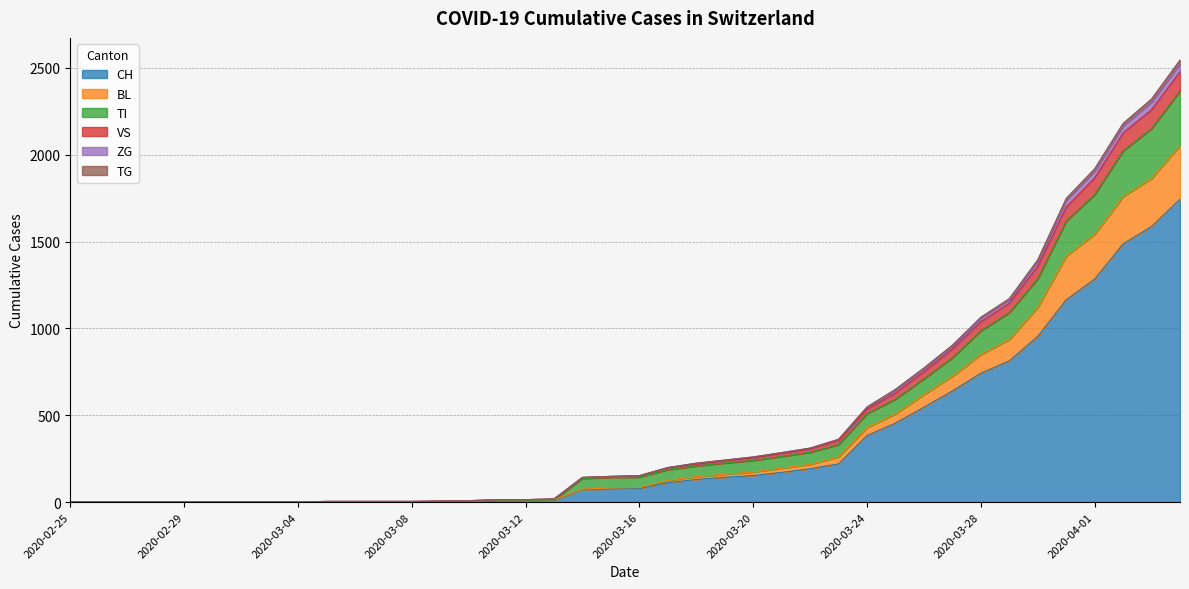

What is the label of the 22nd point from the right?

2020-03-14